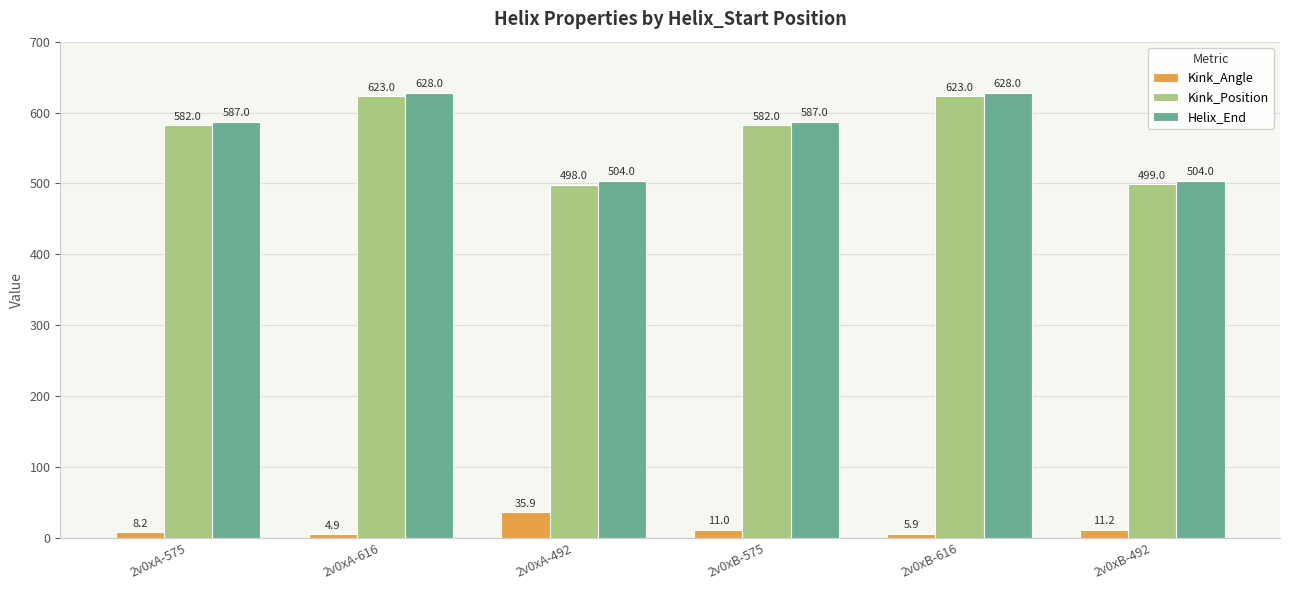

Between 2v0xA-616 and 2v0xA-492, which series saw the biggest shift?

Kink_Position